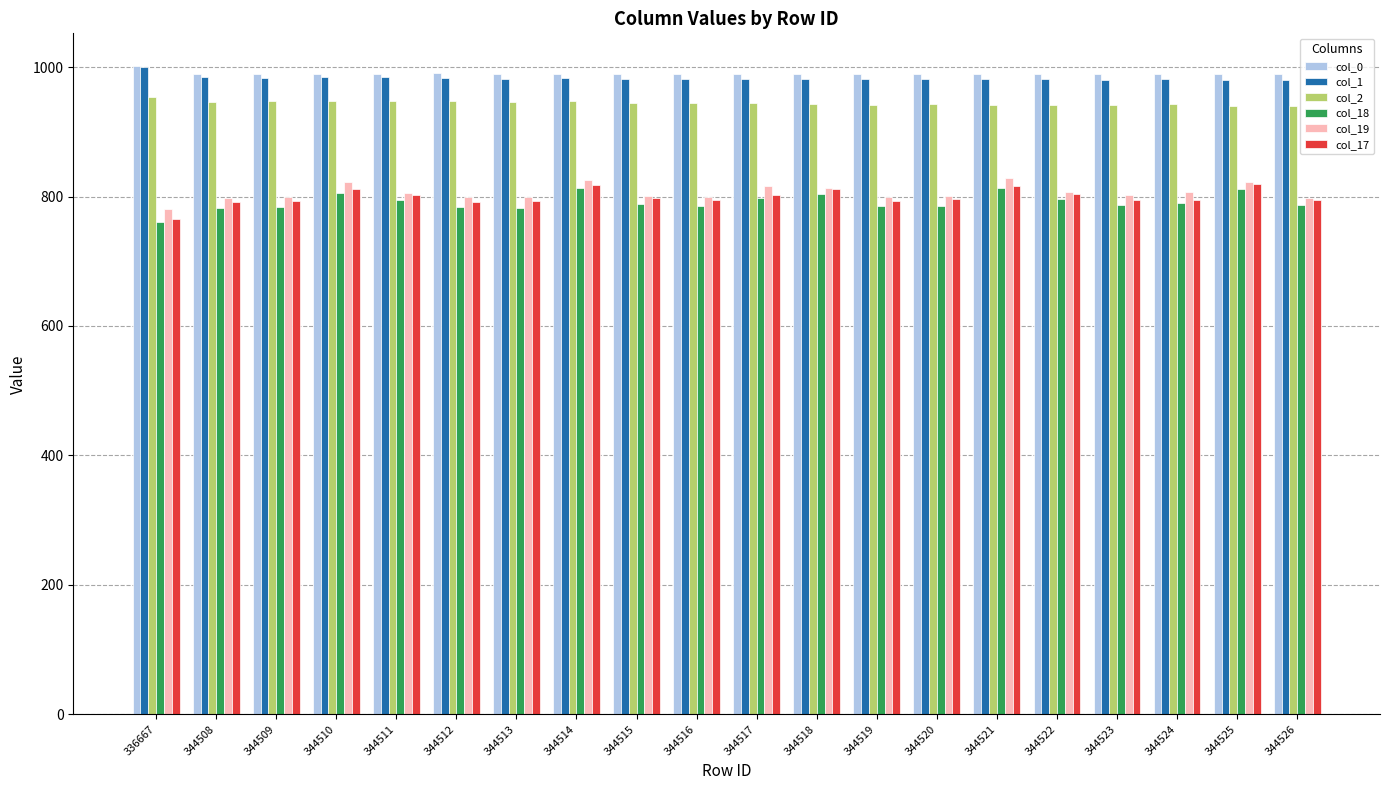

What is the spread (max minus min) of values at 344508?

208